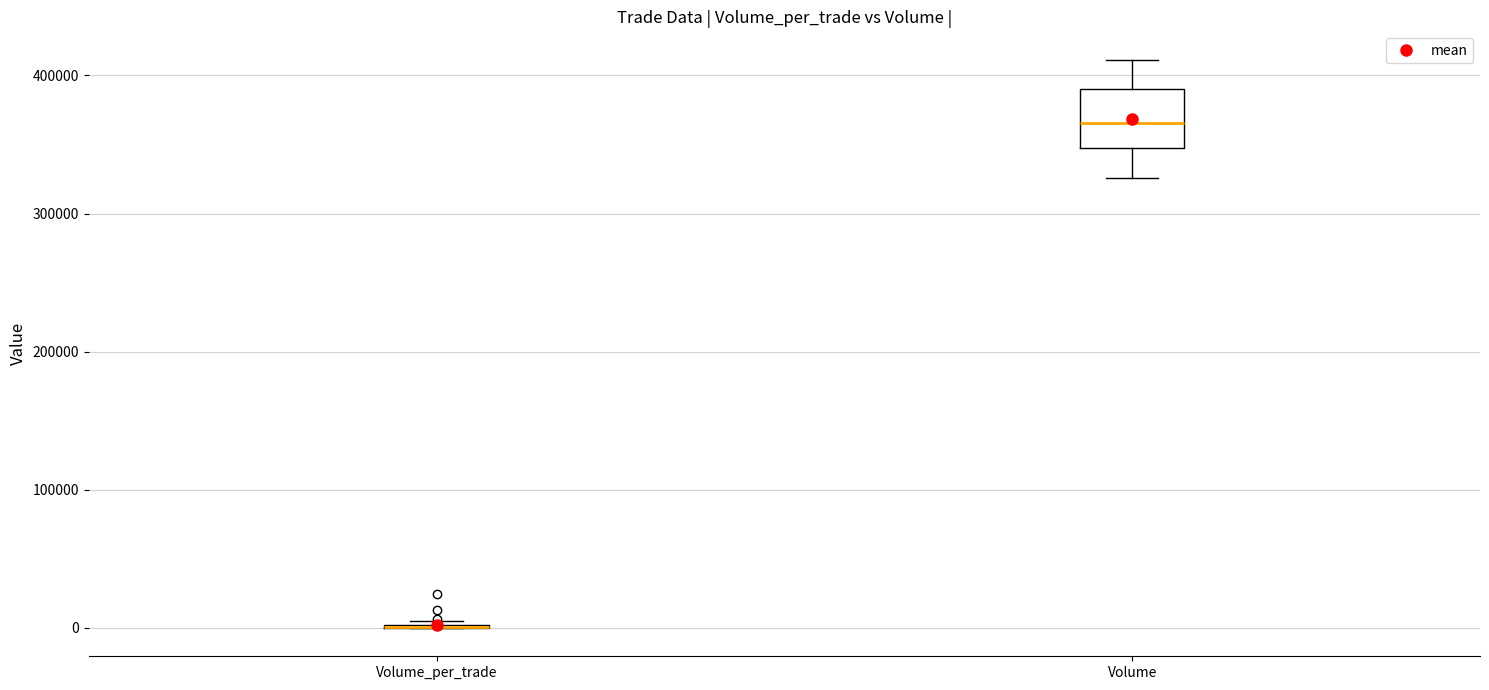

Reading left to right, transcribe this box plot: for each box, give where its median line is, the range the box spans, and where its two whiskers end, as read against the y-axis. The values are not printed on the chart, so give them approximately, as read against the axis.

Volume_per_trade: box collapsed to a line at 0, whiskers 0 to 10000
Volume: median 370000, box 350000 to 390000, whiskers 330000 to 410000